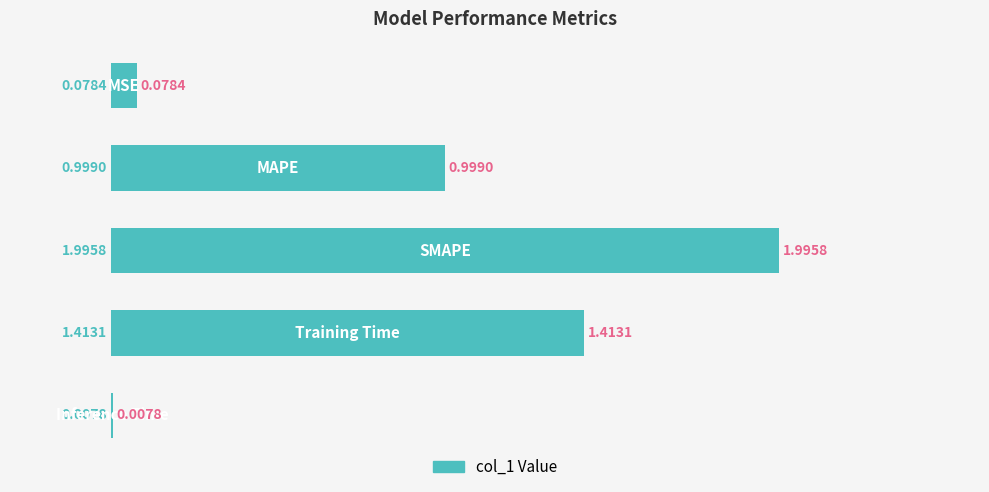

What is the sum of all values?

4.5